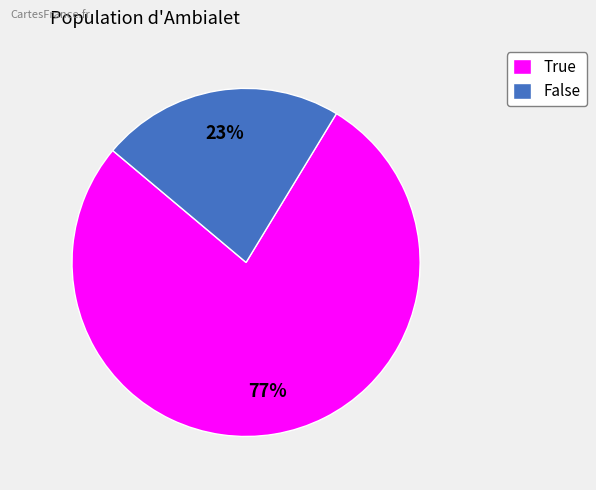

Rank the categories by value from highest to lowest.

True, False